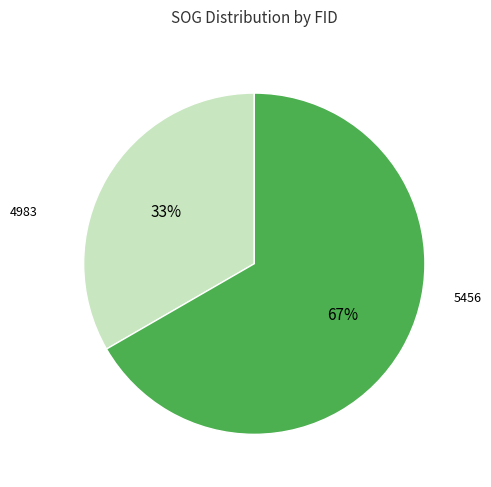

How many slices are in this pie chart?

2